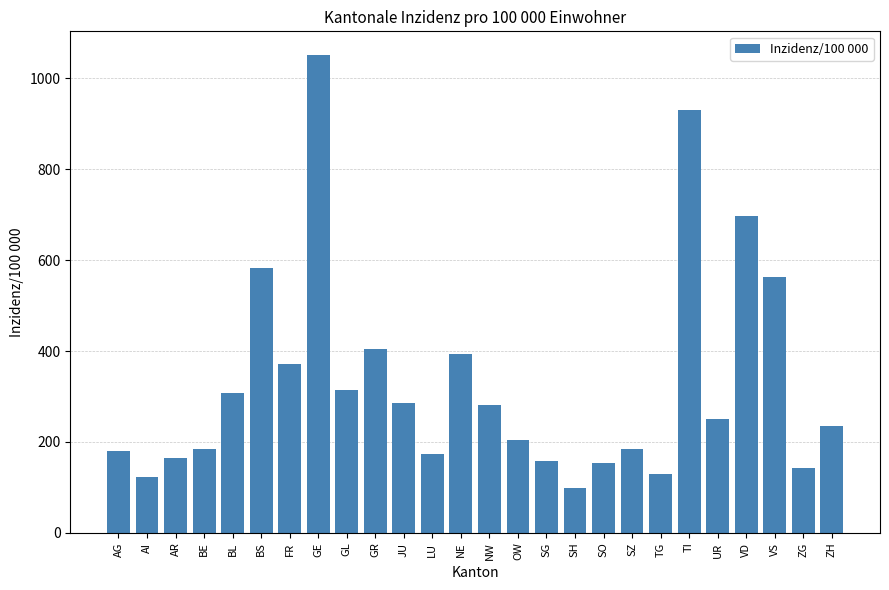

What is the difference between the values at NW and GE?

768.8